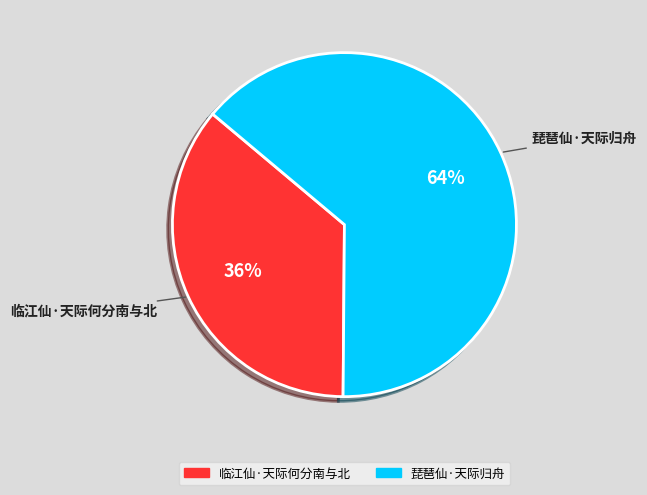

True or false: 临江仙·天际何分南与北 accounts for 28% of the total.

False